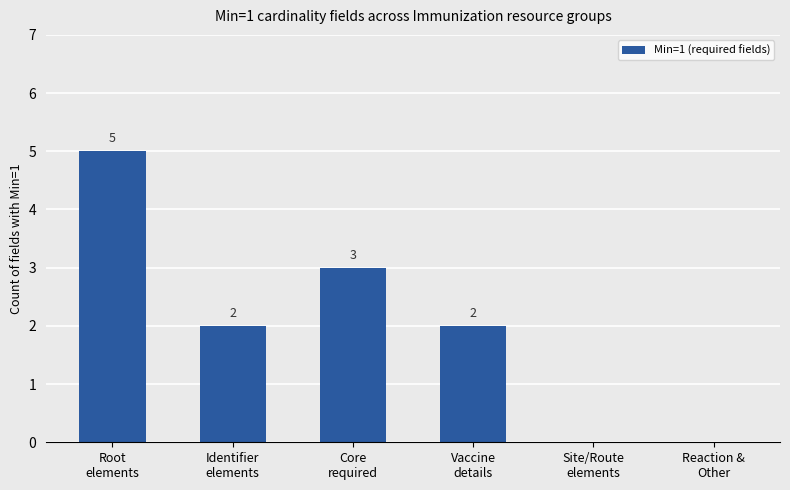

What is the greatest value displayed?

5